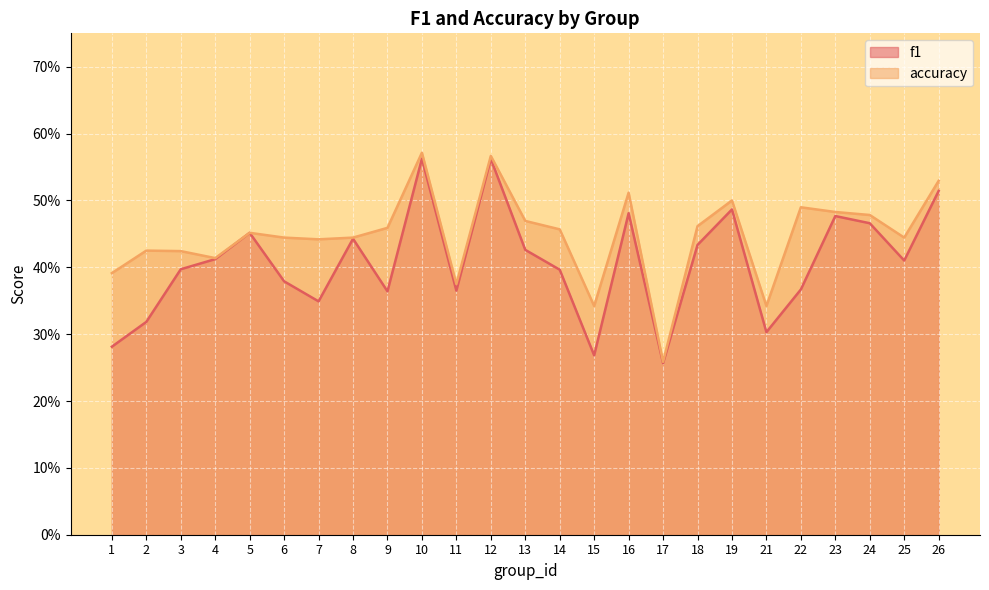

What is the difference between the maximum and minimum values in the accuracy series?

0.3